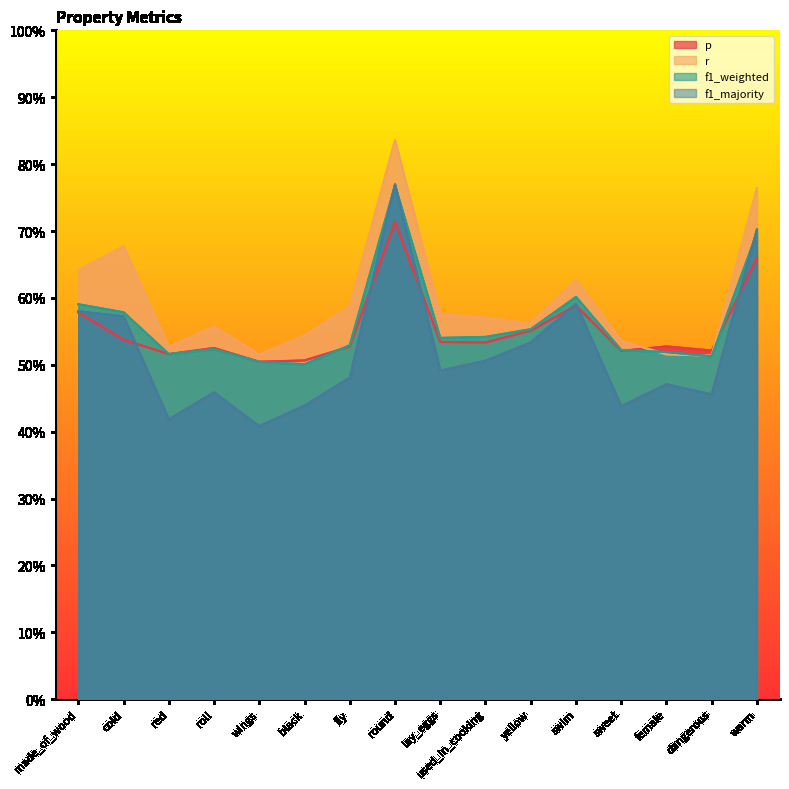

What is the sum of all f1_majority values?

8.3